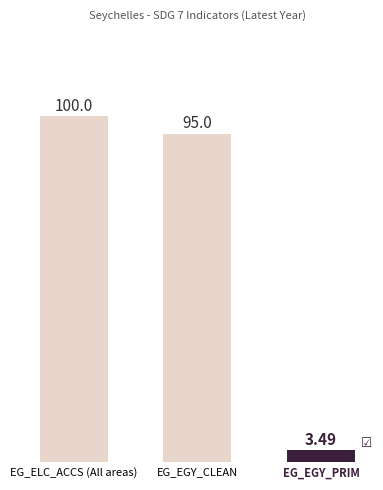

The value at EG_EGY_CLEAN is 95.0. True or false?

True